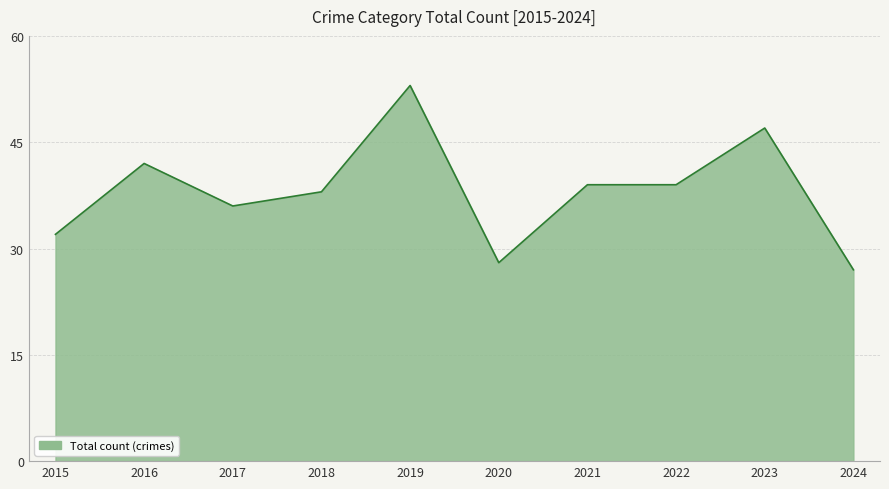

Reading left to right, list all the values displayed in this chart.

32	42	36	38	53	28	39	39	47	27